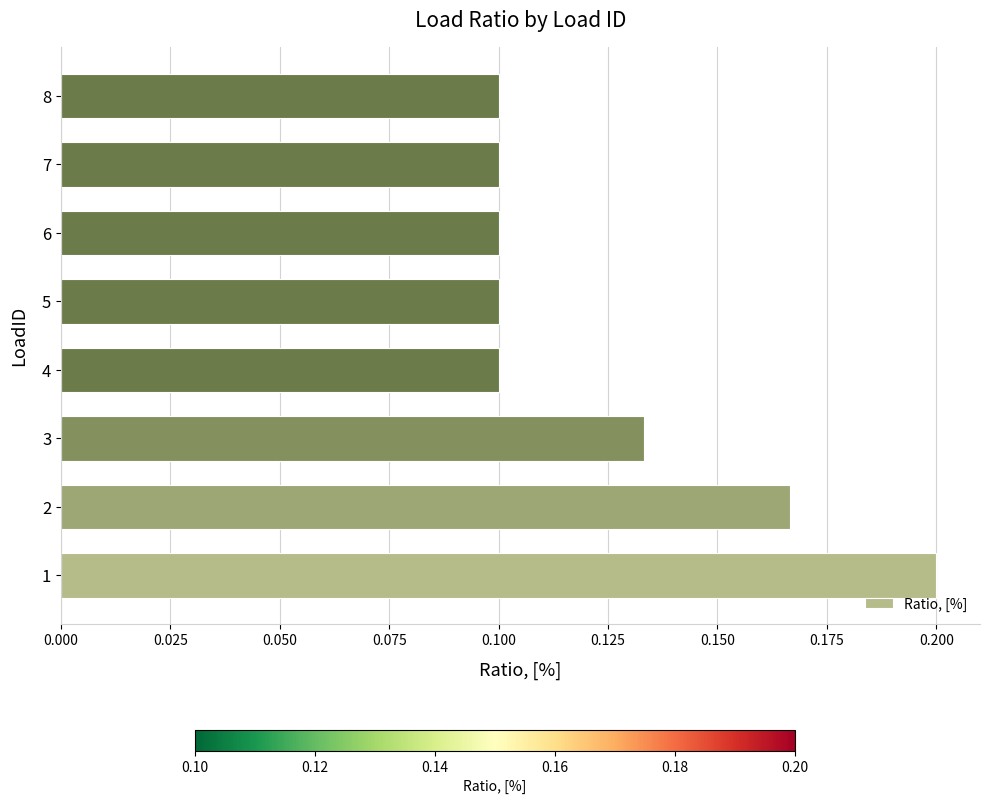

Which has a higher value, 3 or 4?

3